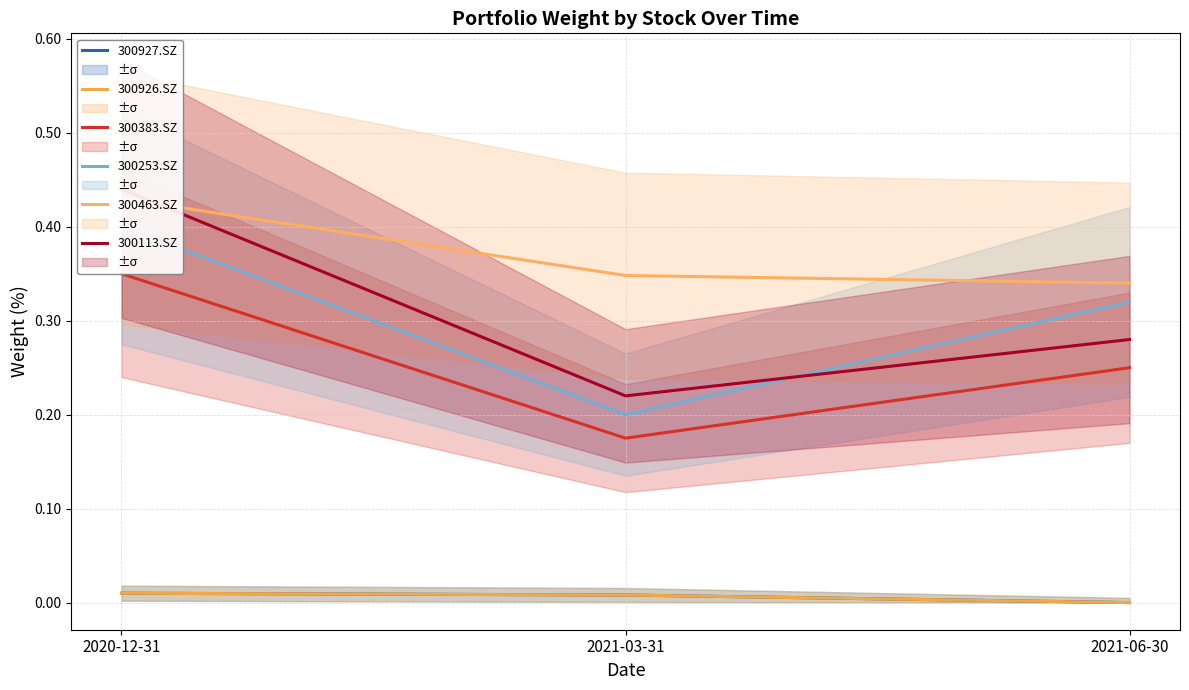

What is the total value across all series at 2021-06-30?

1.2